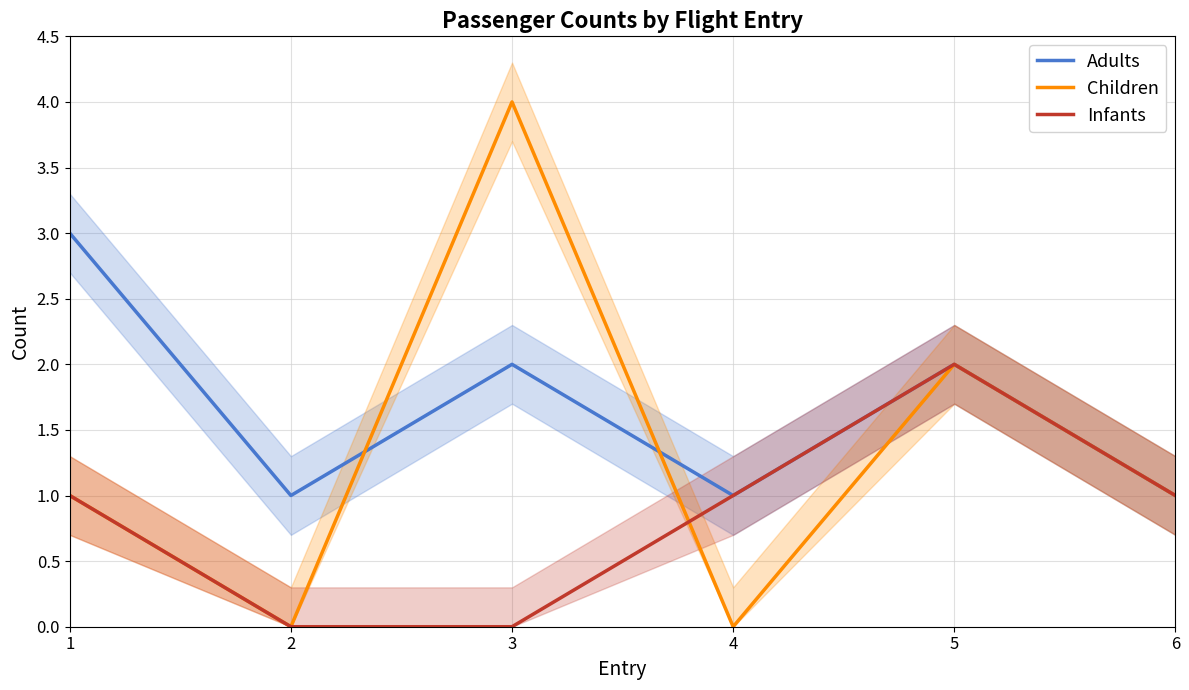

The Infants series shows 3 at 5. True or false?

False